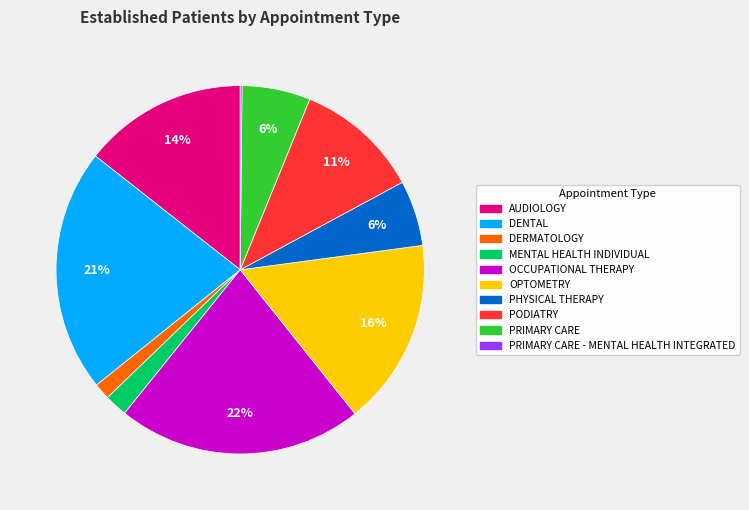

Does any single category account for the majority?

No